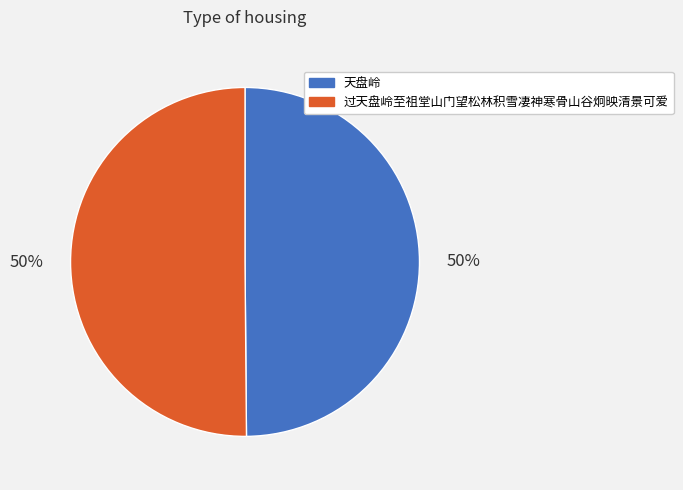

Approximately how many times larger is the value at 天盘岭 compared to 过天盘岭至祖堂山门望松林积雪凄神寒骨山谷炯映清景可爱?

1.0